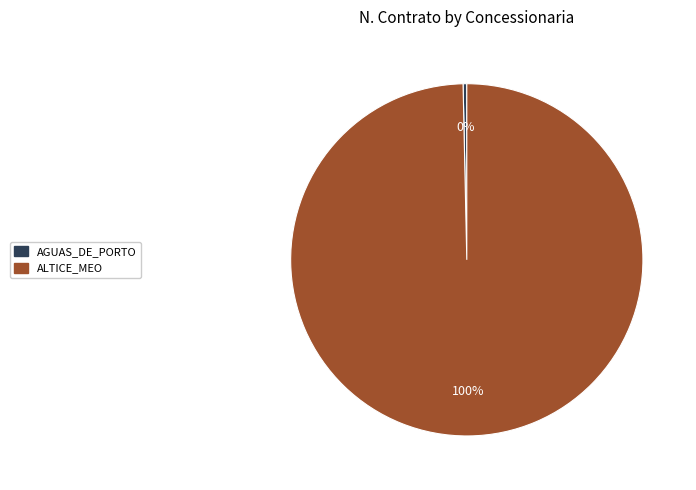

To the nearest percent, what is the combined percentage of ALTICE_MEO and AGUAS_DE_PORTO?

100%